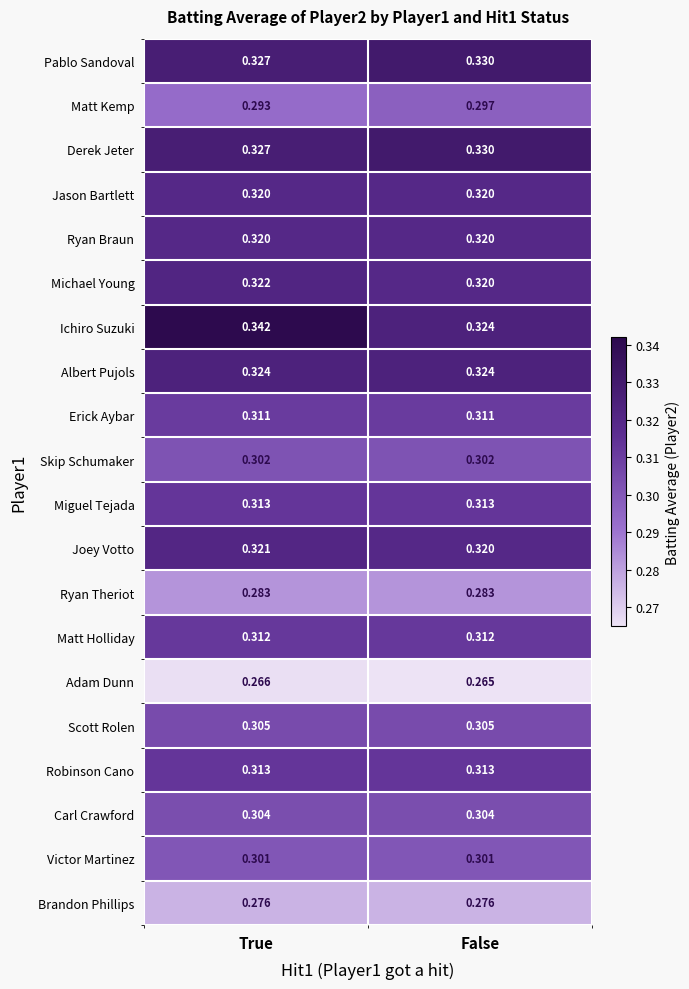

Is the value of Brandon Phillips at False greater than the value of Victor Martinez at True?

No